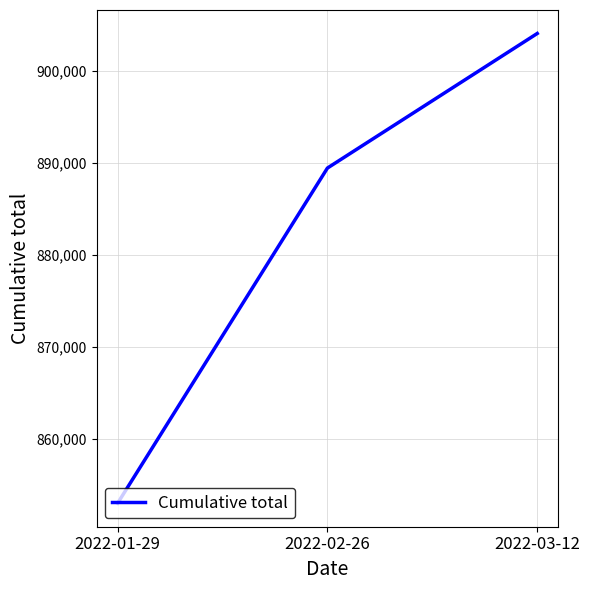

The chart shows a value of 853003 at 2022-01-29. True or false?

True